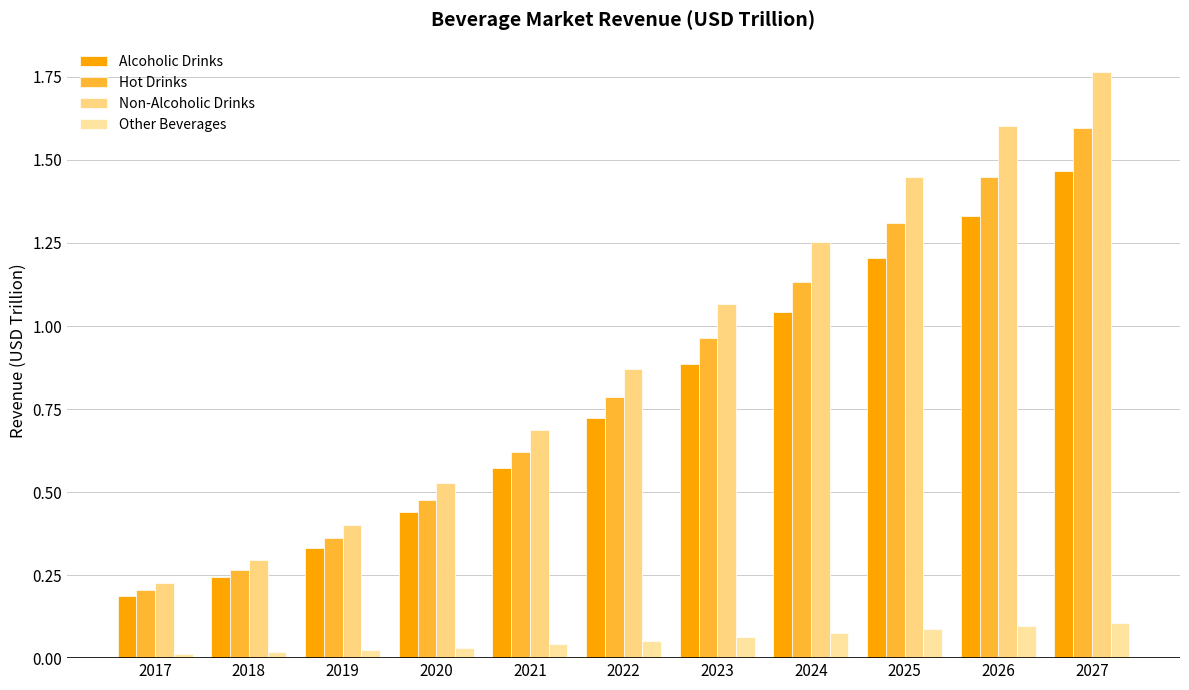

How many bars are there in each group?

4